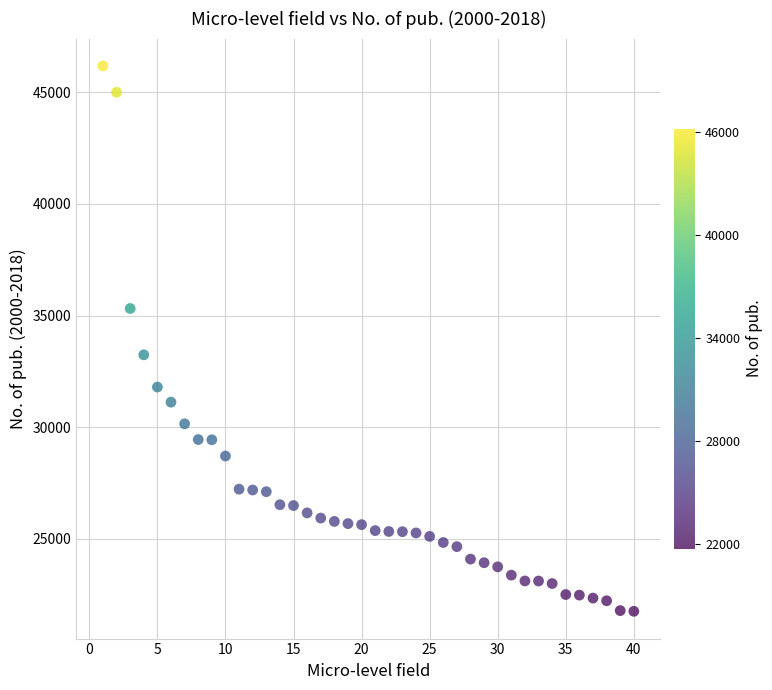

What Y value in the scatter plot is closest to 33967?

33239